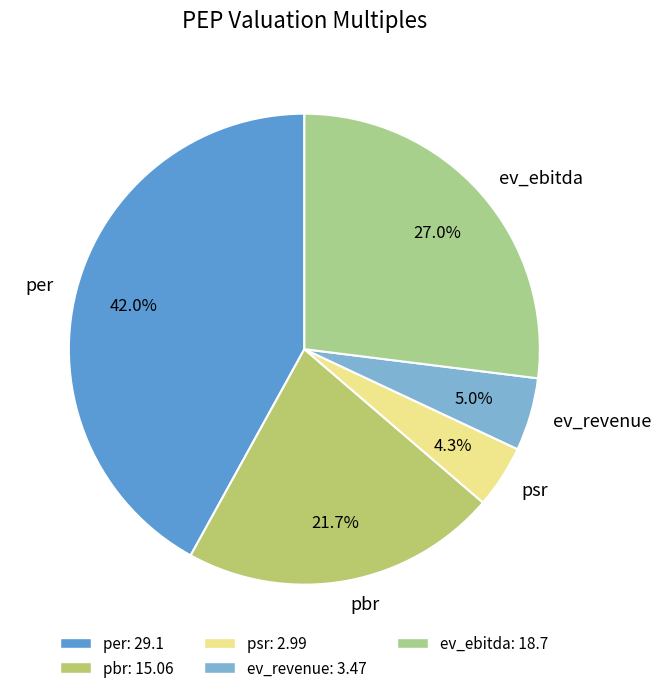

Count the number of slices in the pie.

5